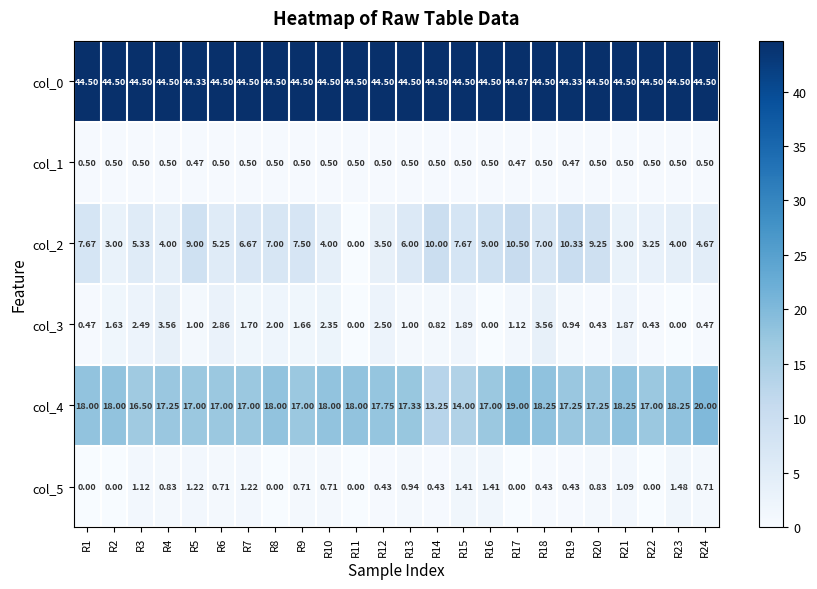

How many series are shown in this chart?

6